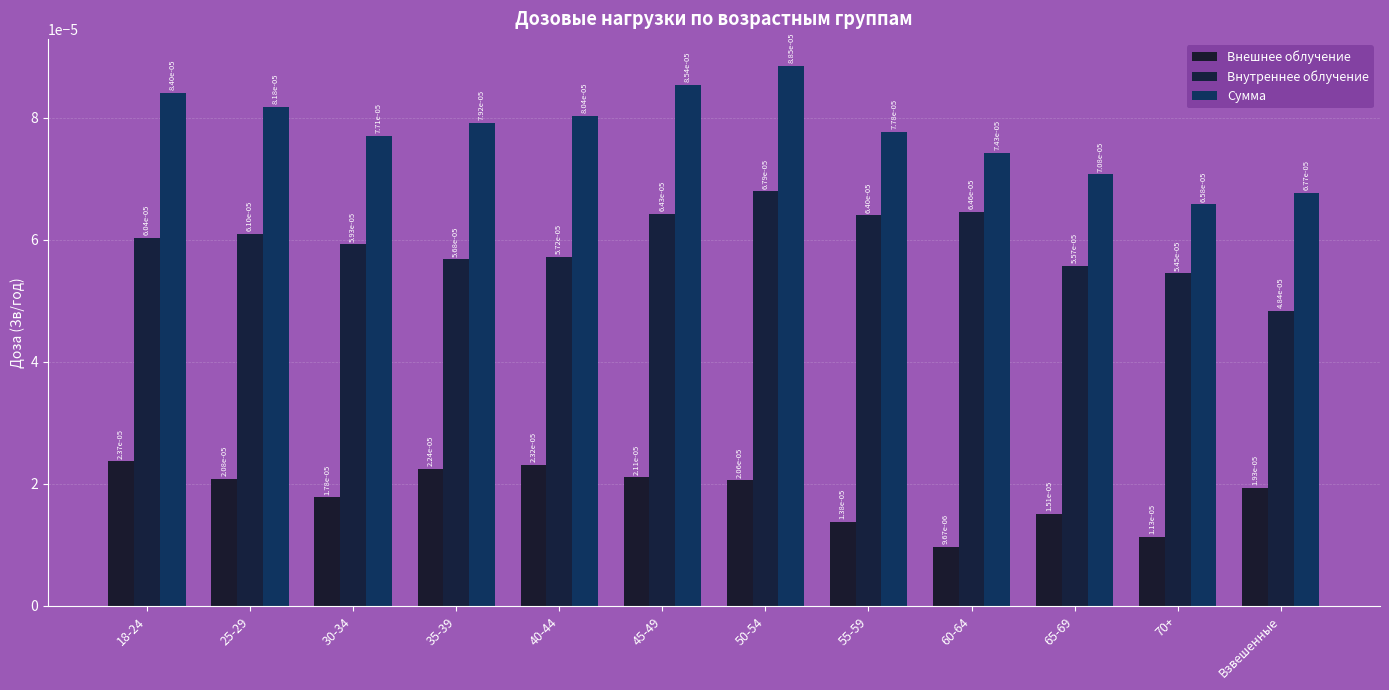

How many groups of bars are there?

12